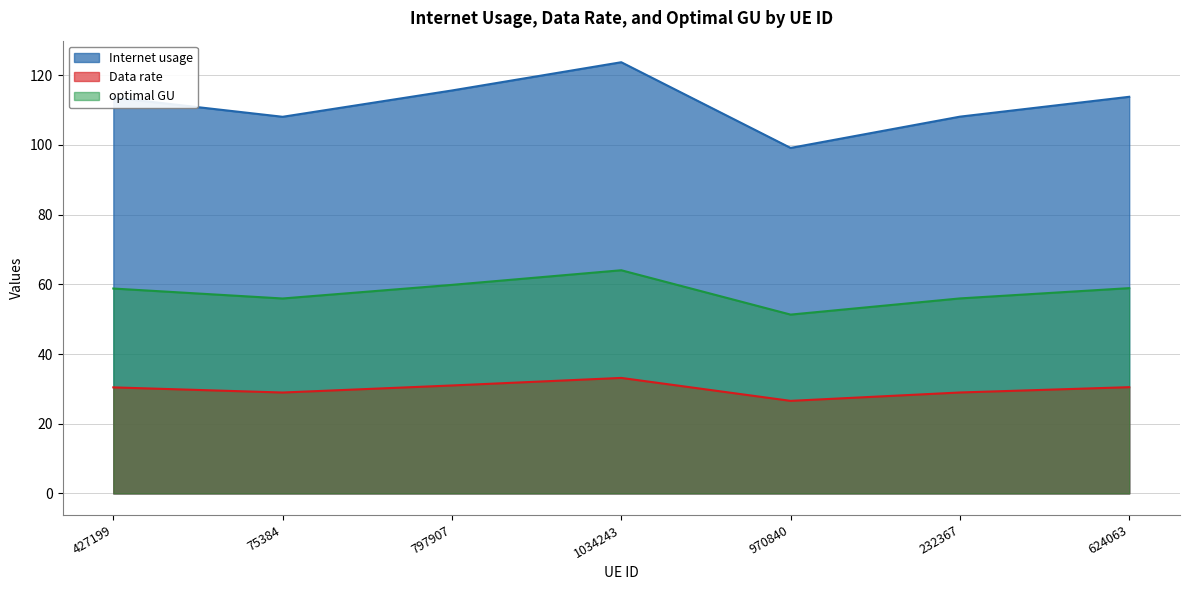

How many lines are shown in the chart?

3